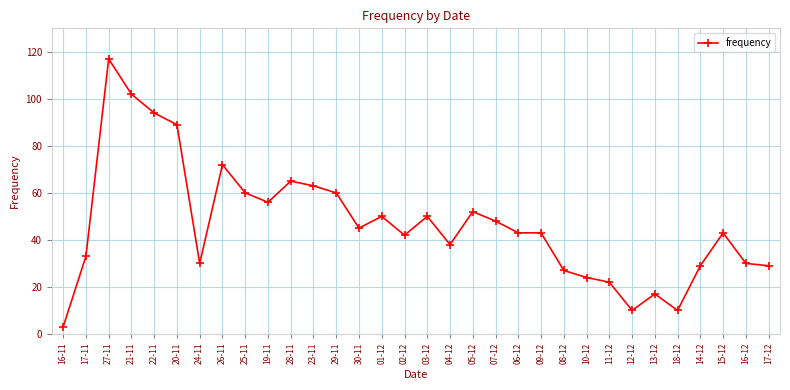

Between 24-11 and 17-11, which is larger?

17-11